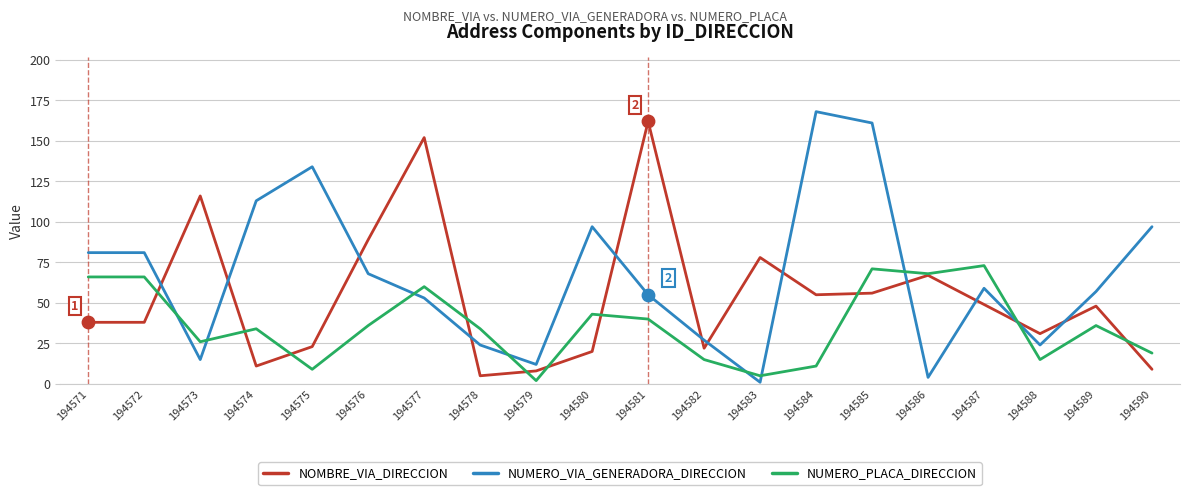

Which series has the largest total across all categories?

NUMERO_VIA_GENERADORA_DIRECCION